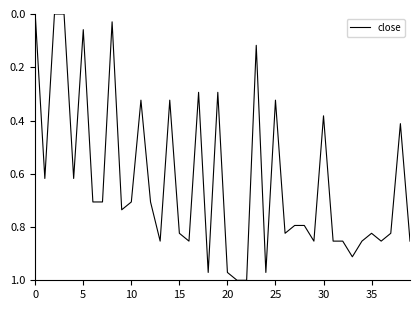

How many lines are shown in the chart?

1